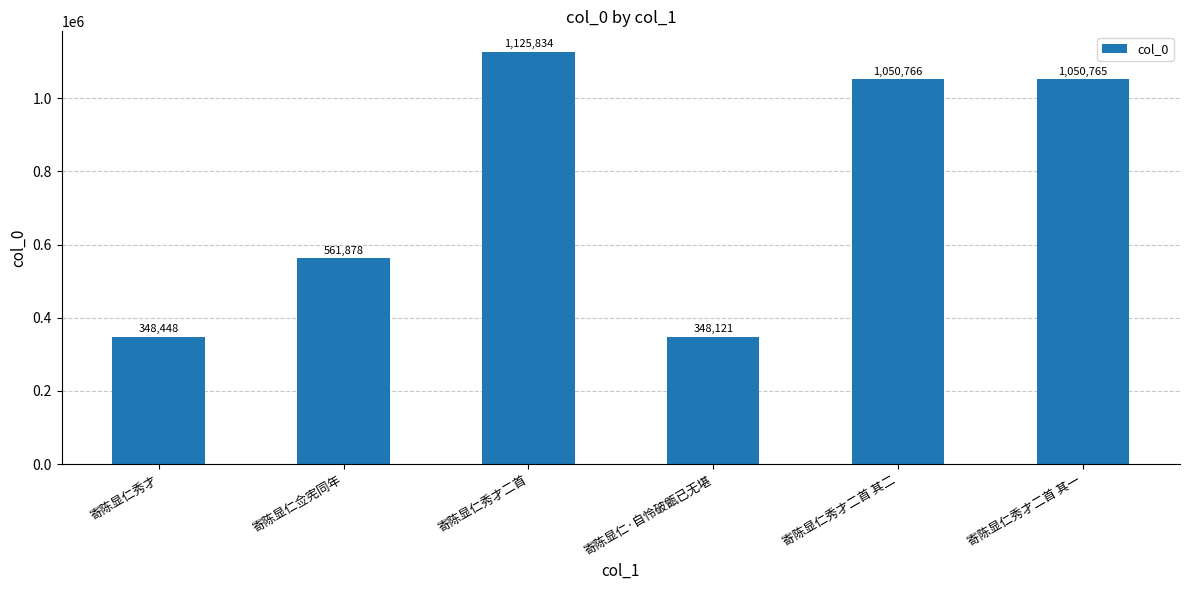

Reading left to right, list all the values displayed in this chart.

348448	561878	1125834	348121	1050766	1050765